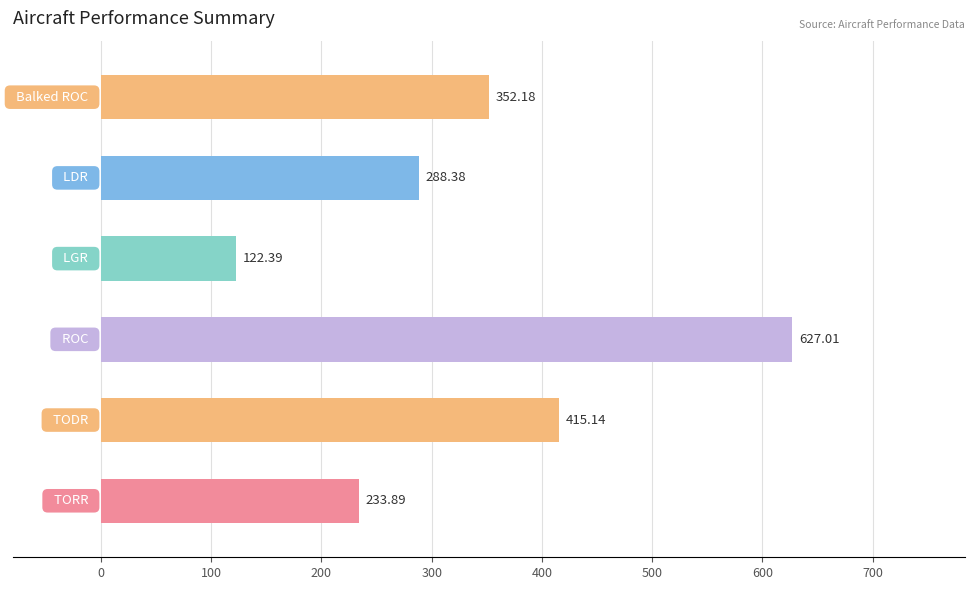

What is the change in value from LGR to LDR?

+166.0